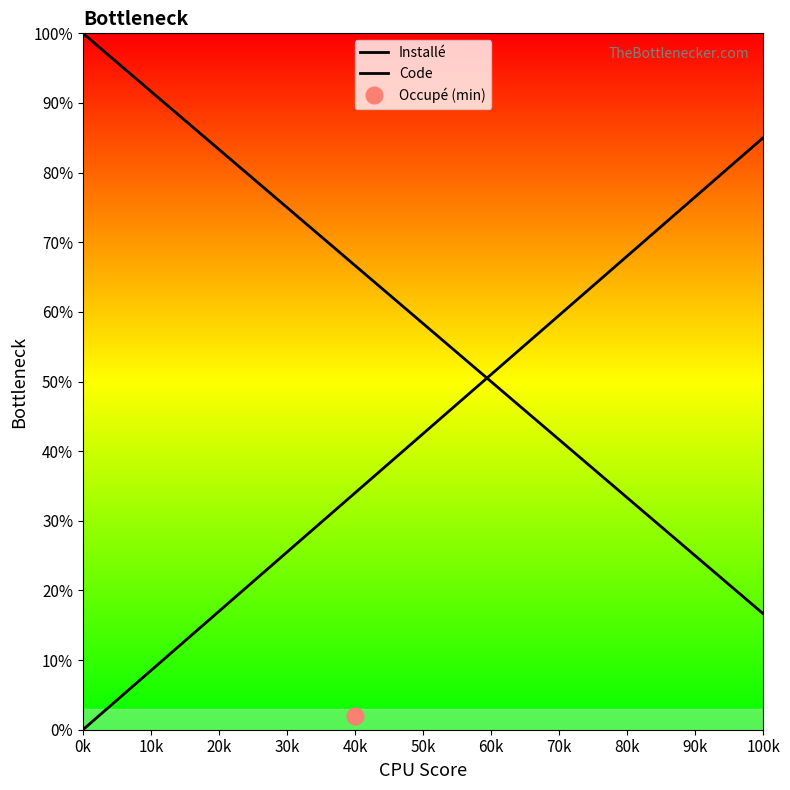

How many lines are shown in the chart?

2